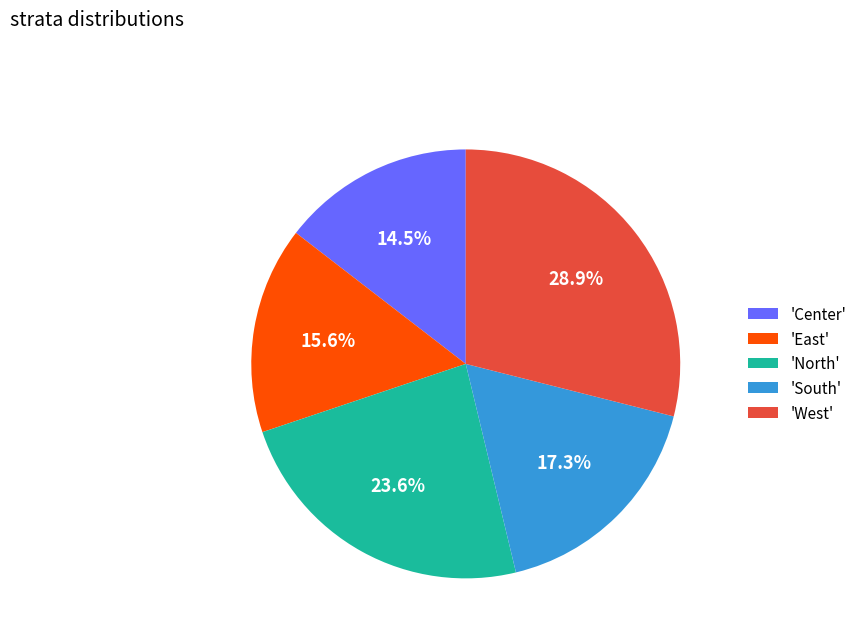

What is the ratio of the value at 'West' to the value at 'North'?

1.2